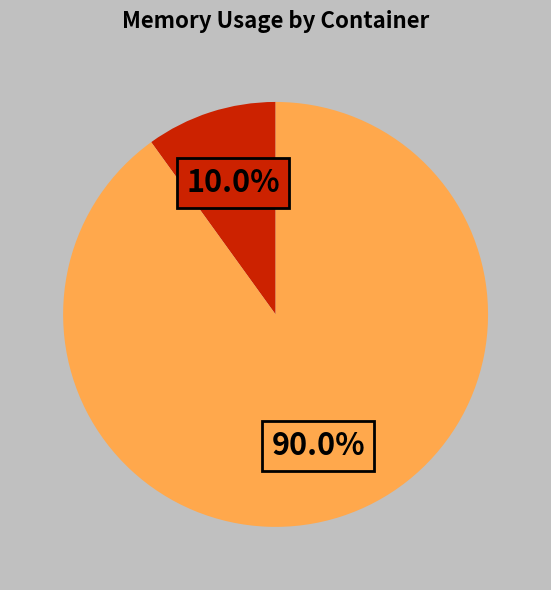

Does any single category account for the majority?

Yes